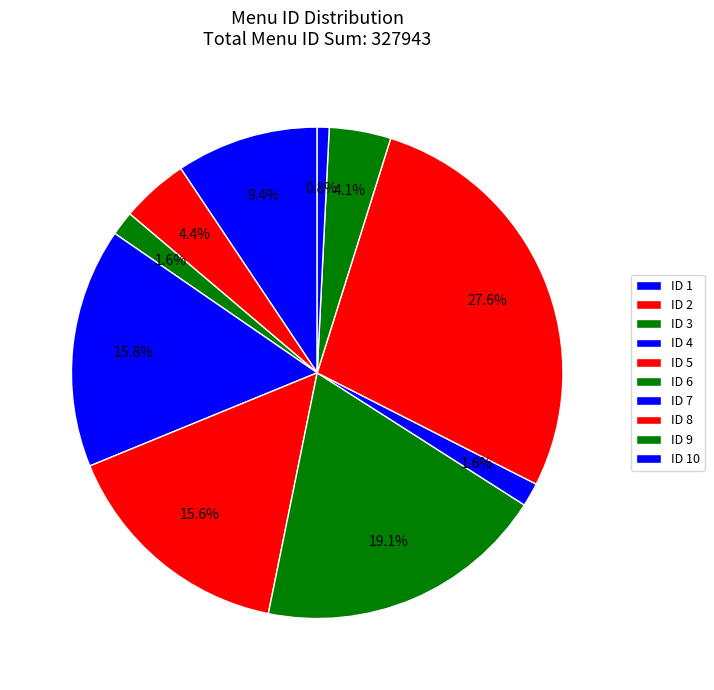

Which slice is the largest?

8